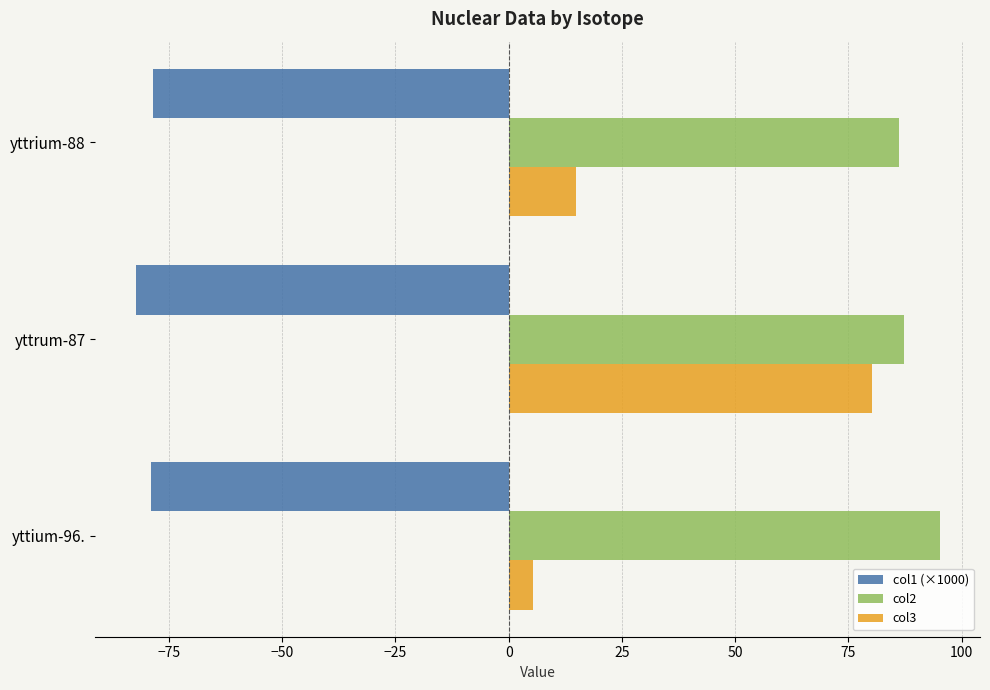

The value of col3 at yttium-96. is 5.3. True or false?

True